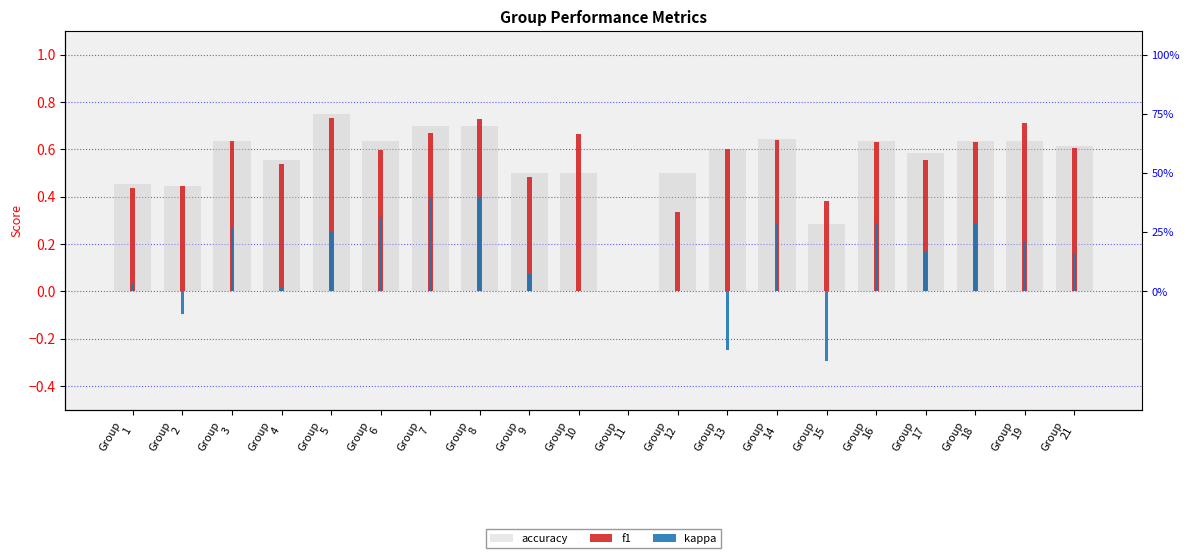

How many f1 values are between 0 and 1?

20